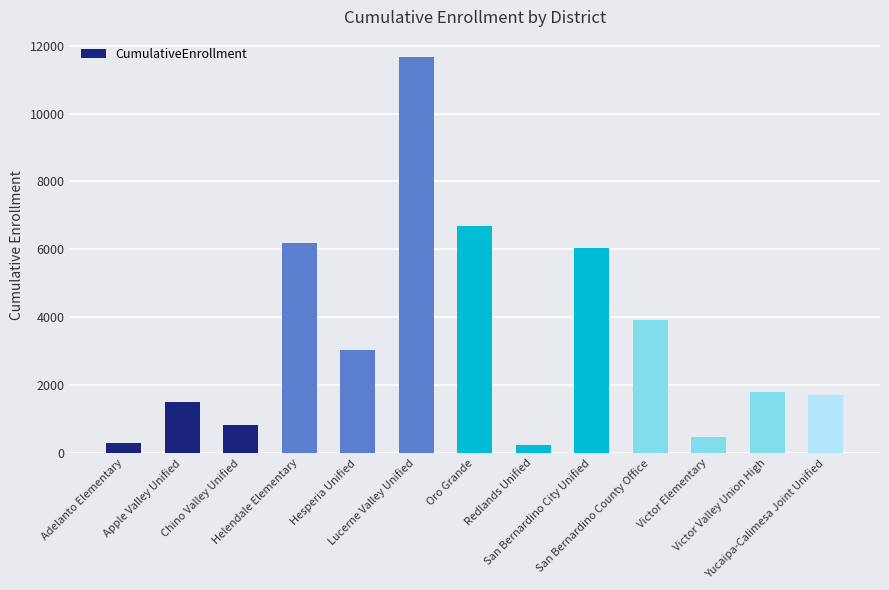

What is the value of the 4th bar from the left?

6170